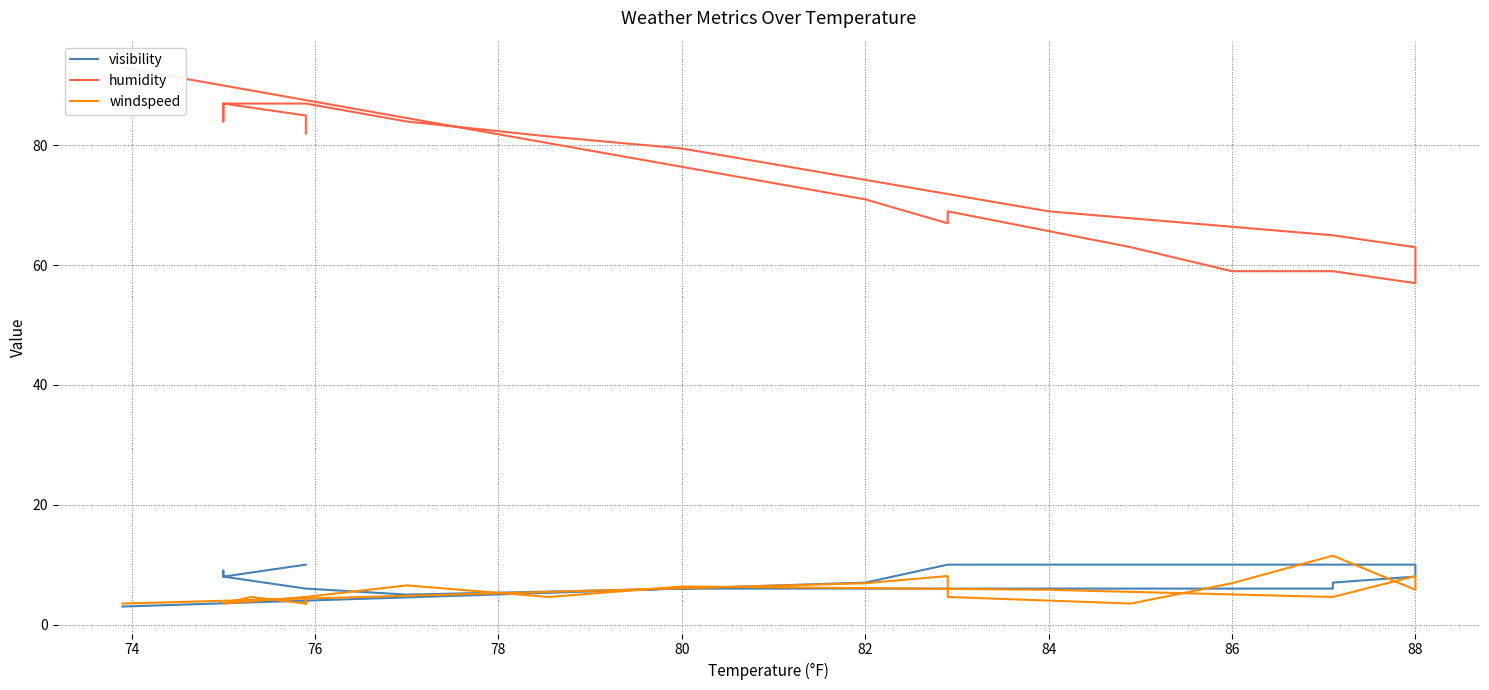

The windspeed series shows 8.1 at 88. True or false?

True